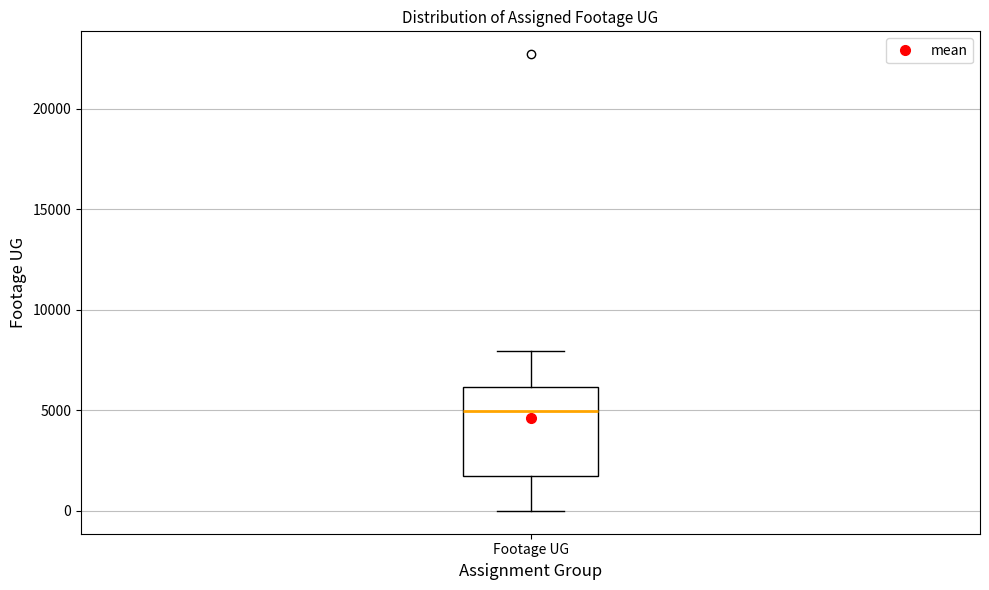

Read this box plot against the y-axis: the position of the median line, the range covered by the box, and the ends of both whiskers. The values are not printed on the chart, so give them approximately, as read against the axis.

median 5000, box 1500 to 6000, whiskers 0 to 8000